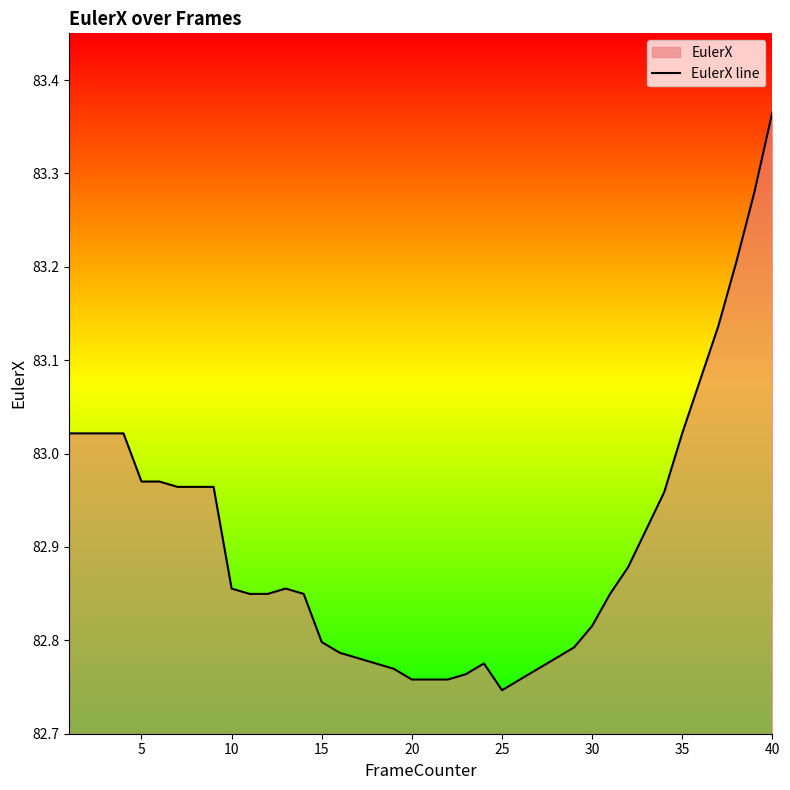

The value at 10 is 30.9. True or false?

False